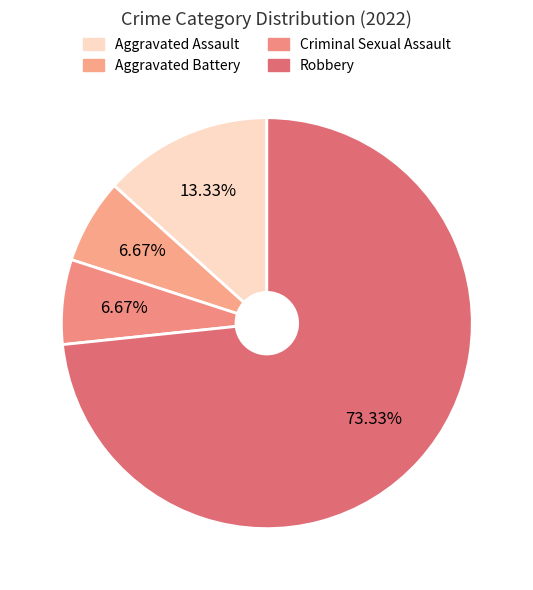

True or false: Aggravated Battery accounts for 1% of the total.

False